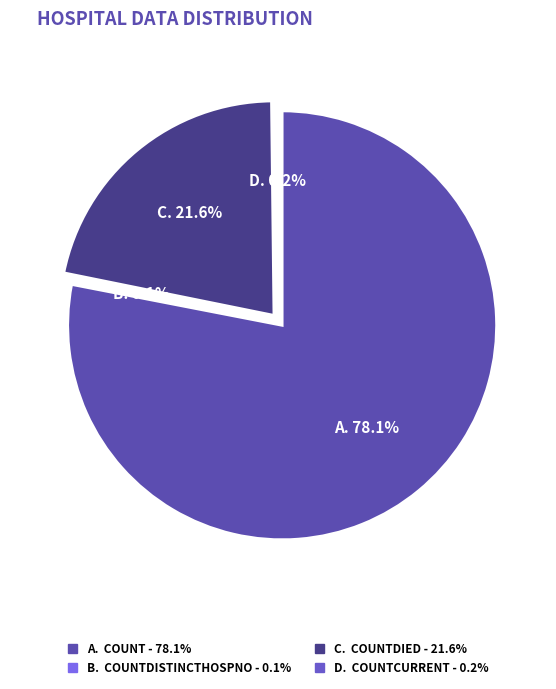

What is the majority slice?

count